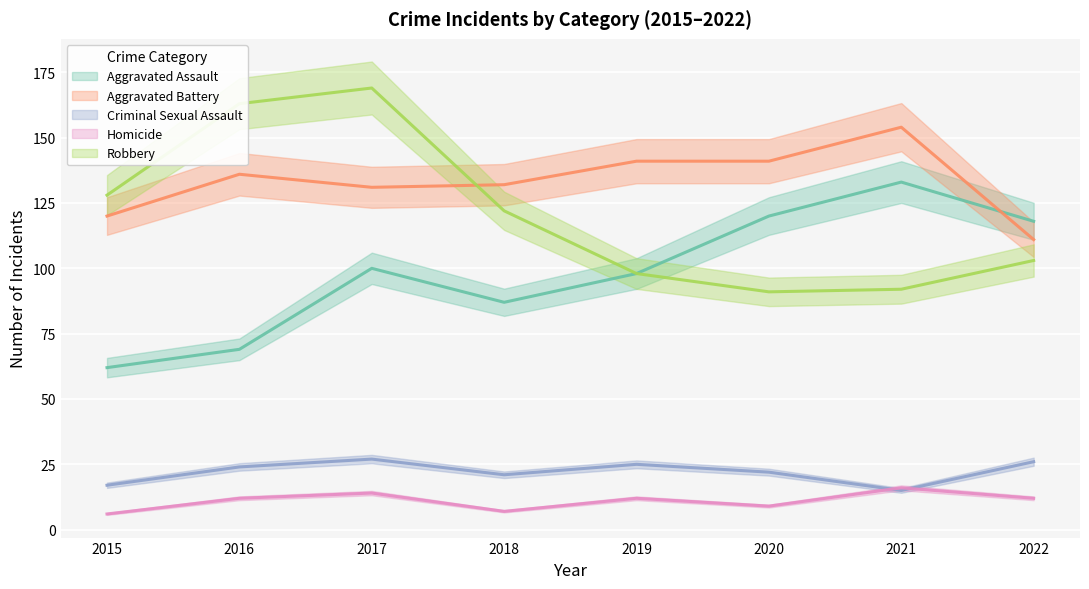

What are all the series names shown in the legend?

Aggravated Assault, Aggravated Battery, Criminal Sexual Assault, Homicide, Robbery